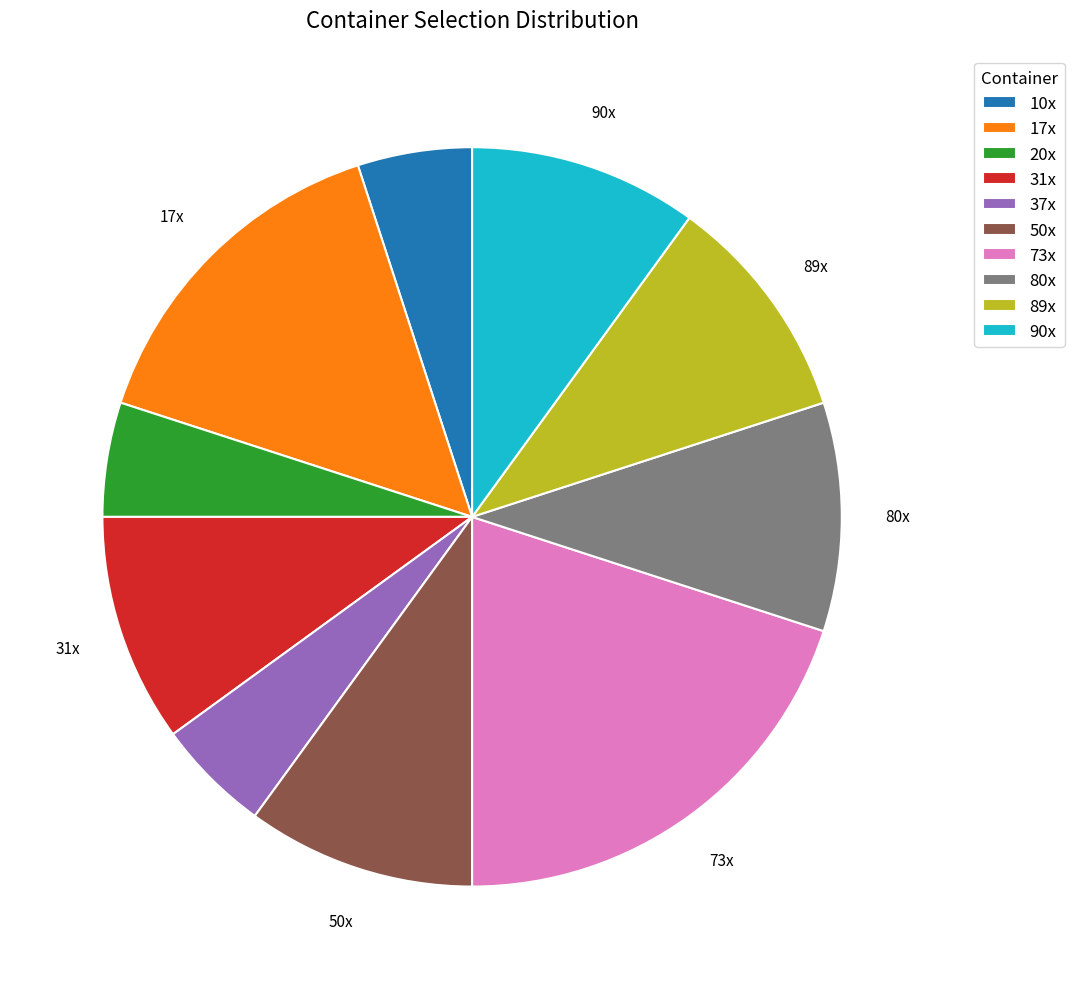

How many segments does this pie chart have?

10